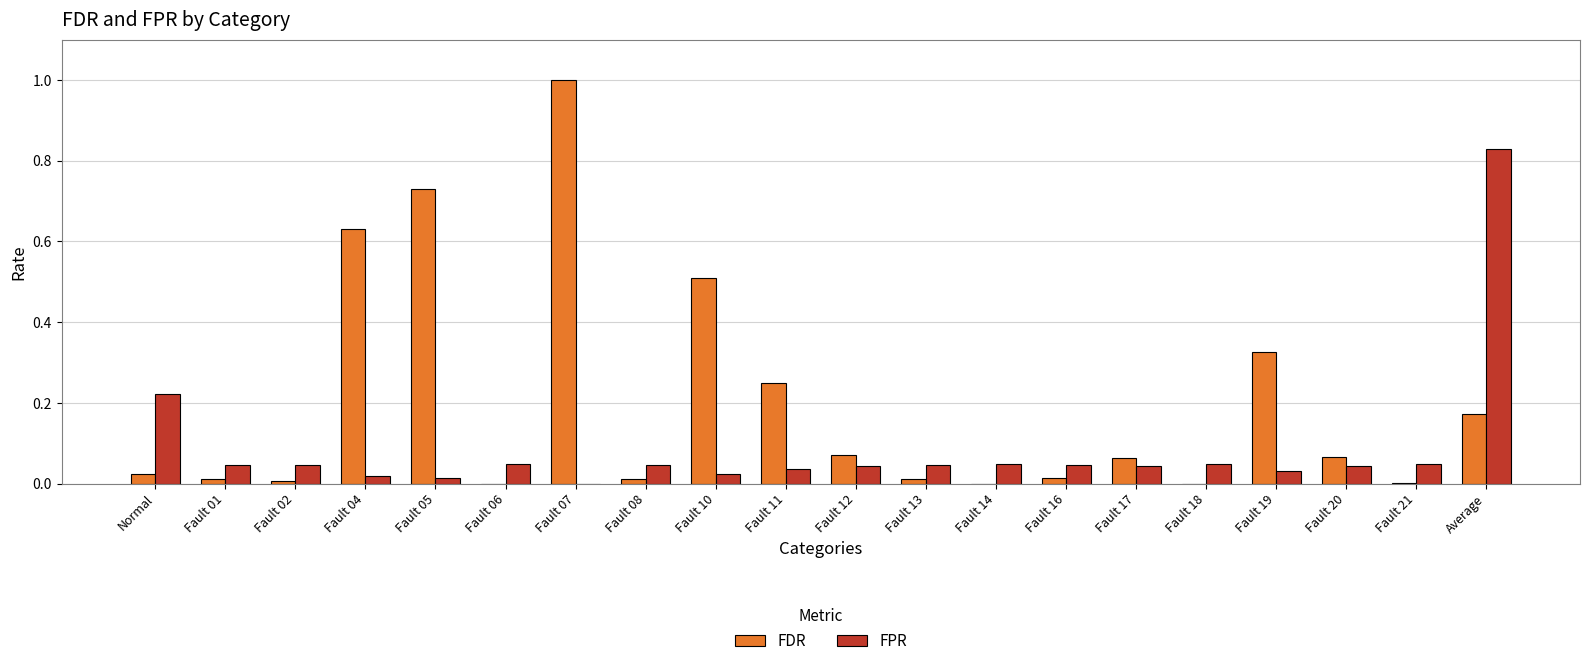

Between Fault 07 and Fault 21, which series saw the biggest shift?

FDR